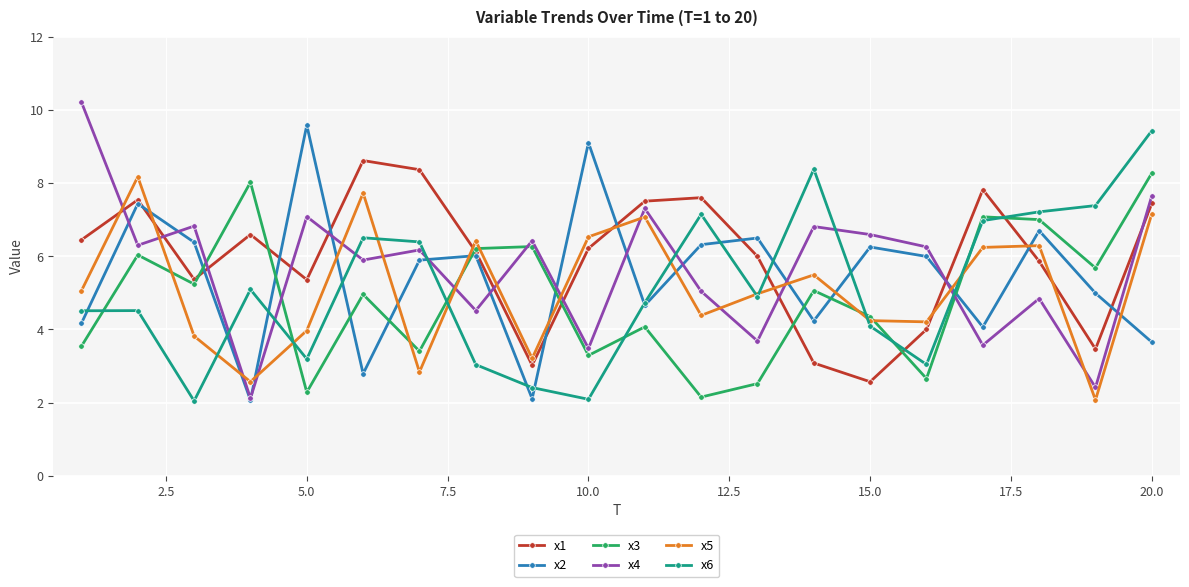

After their last crossing, which series has the higher values: x5 or x2?

x5